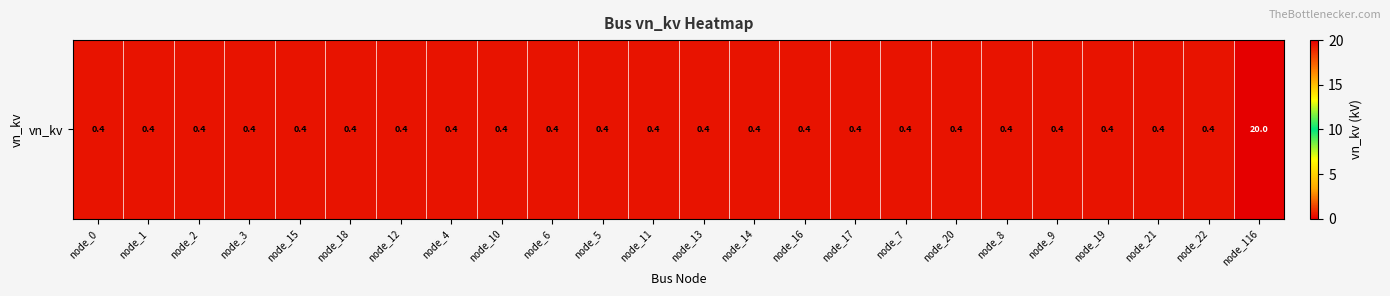

Rank the categories by value from highest to lowest.

node_116, node_0, node_1, node_2, node_3, node_15, node_18, node_12, node_4, node_10, node_6, node_5, node_11, node_13, node_14, node_16, node_17, node_7, node_20, node_8, node_9, node_19, node_21, node_22